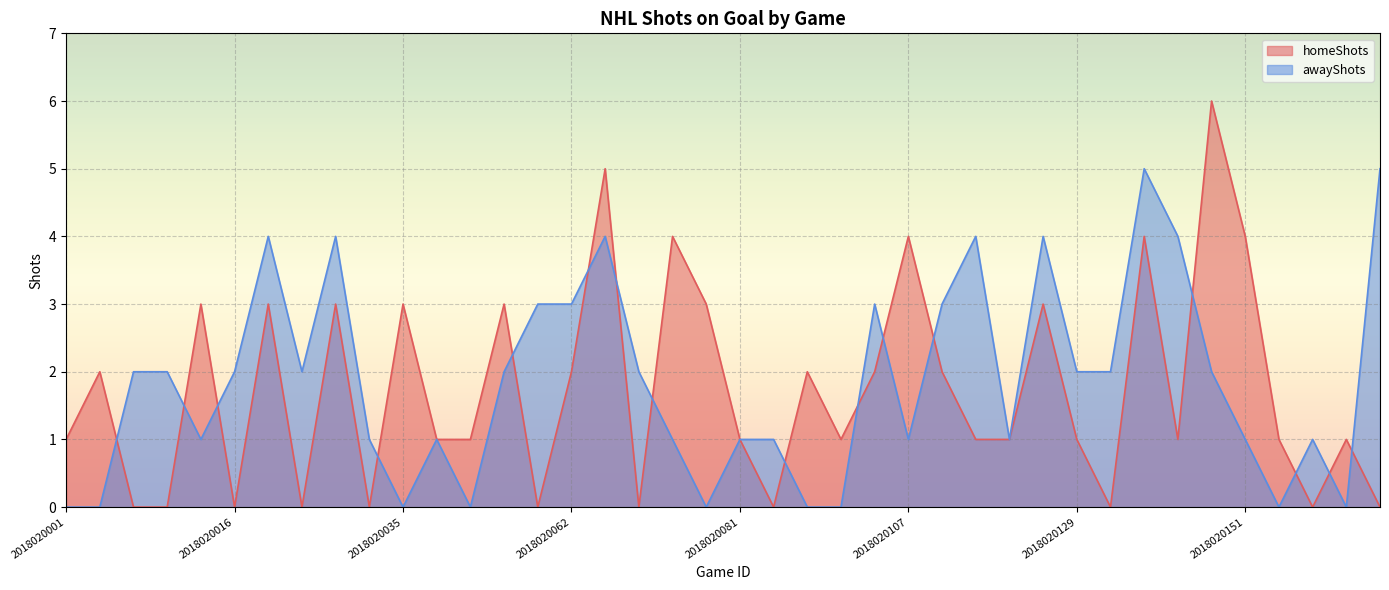

Which series has the widest spread of values?

homeShots